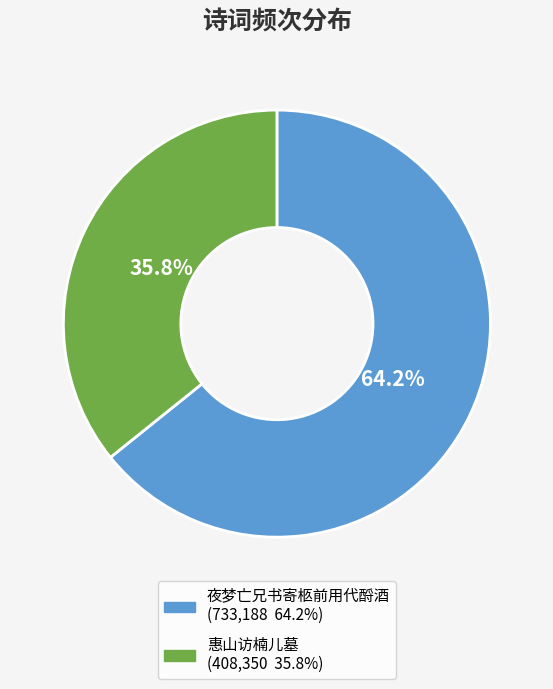

What is the ratio of the value at 夜梦亡兄书寄柩前用代酹酒 to the value at 惠山访楠儿墓?

1.8